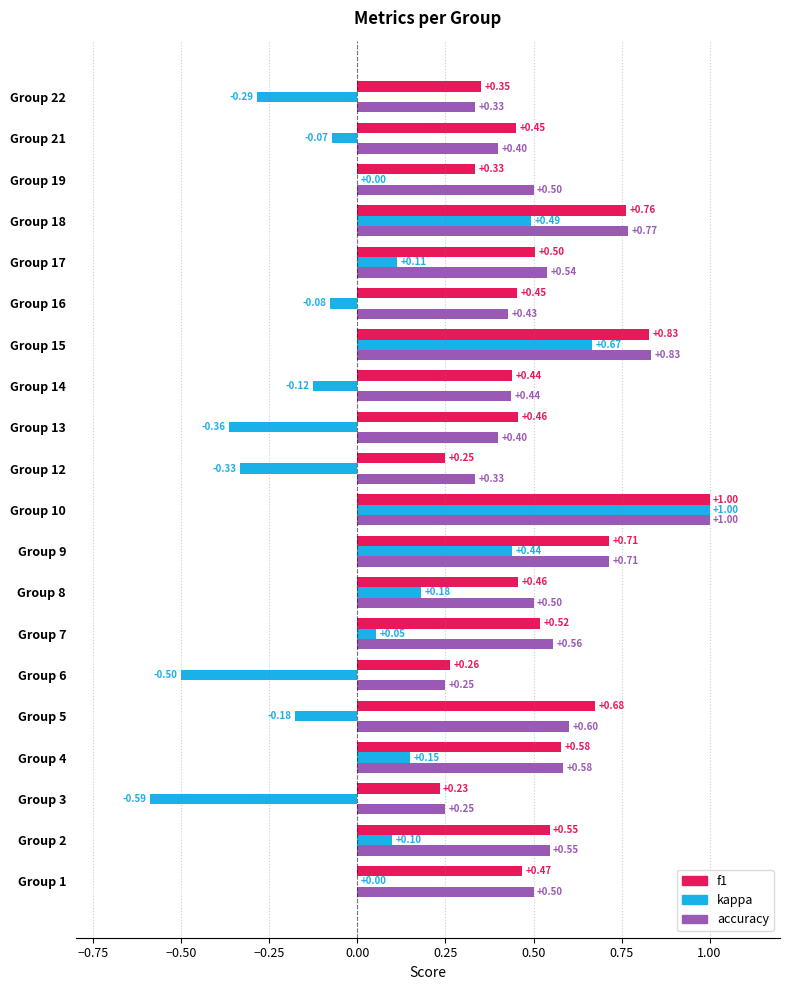

Which series has the largest total across all categories?

accuracy